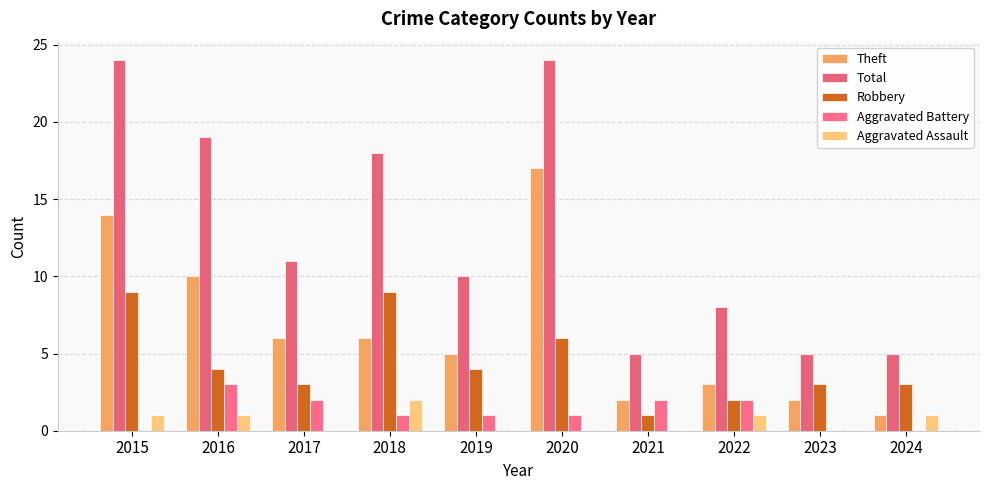

True or false: Aggravated Battery has a value of 2 at 2022.

True